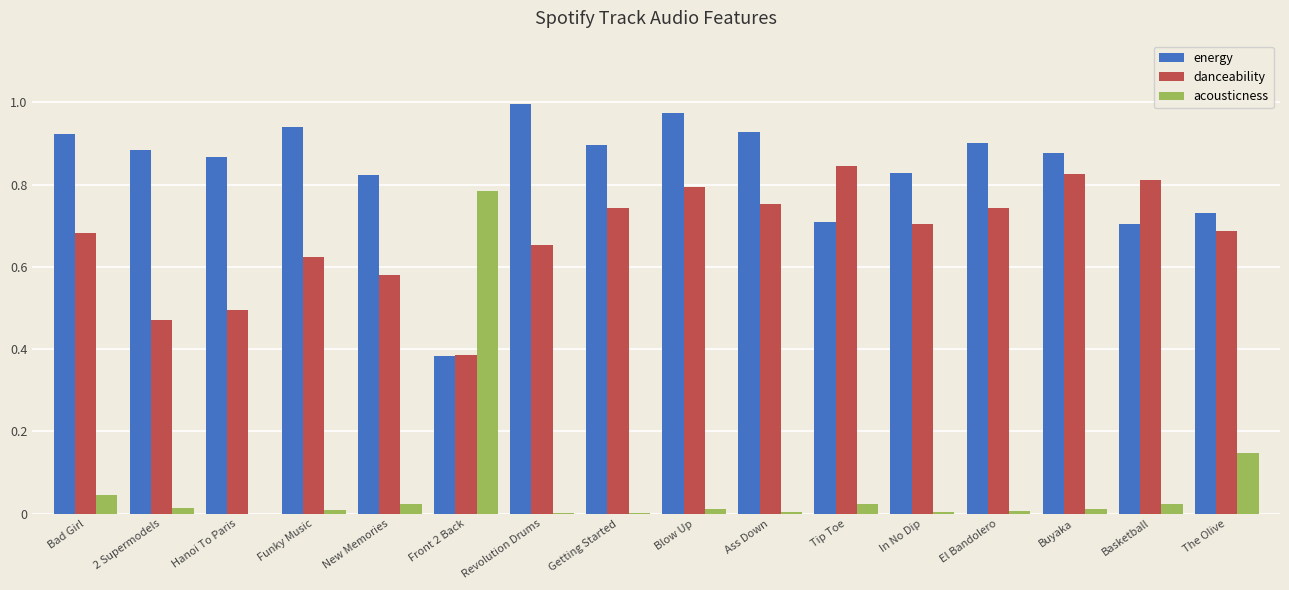

Is it true that energy equals 0.5 at Tip Toe?

False